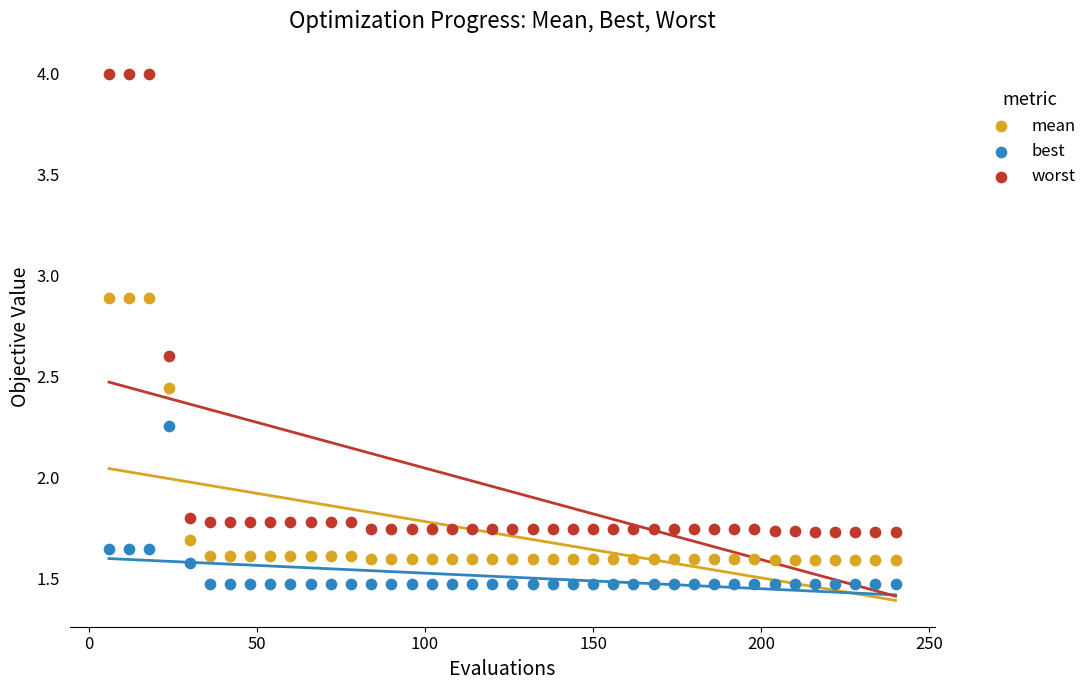

Which series reaches the maximum Y coordinate?

worst